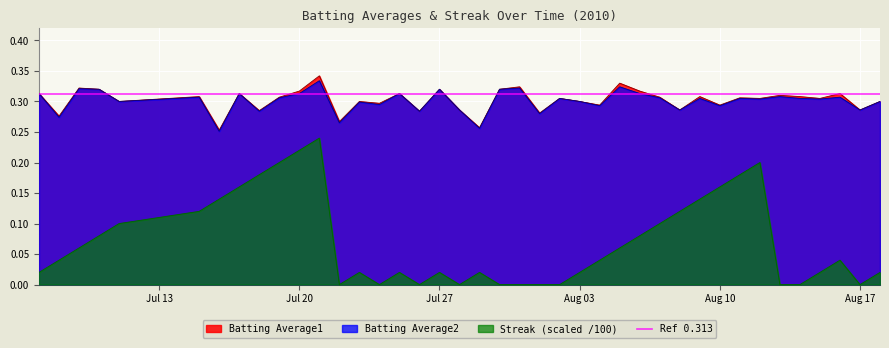

What is the highest value of the Batting Average2 series?

0.3